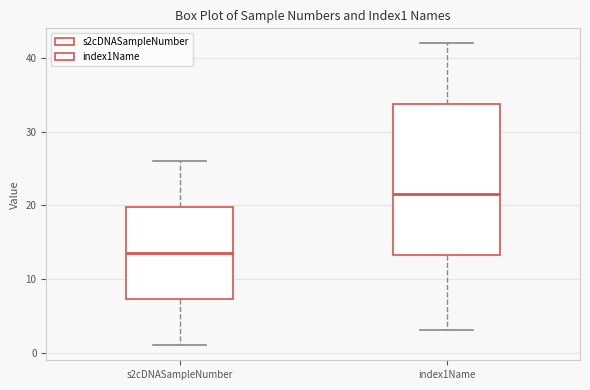

Where does the upper whisker of the box for s2cDNASampleNumber end on the y-axis? The values are not printed on the chart, so give them approximately, as read against the axis.

26